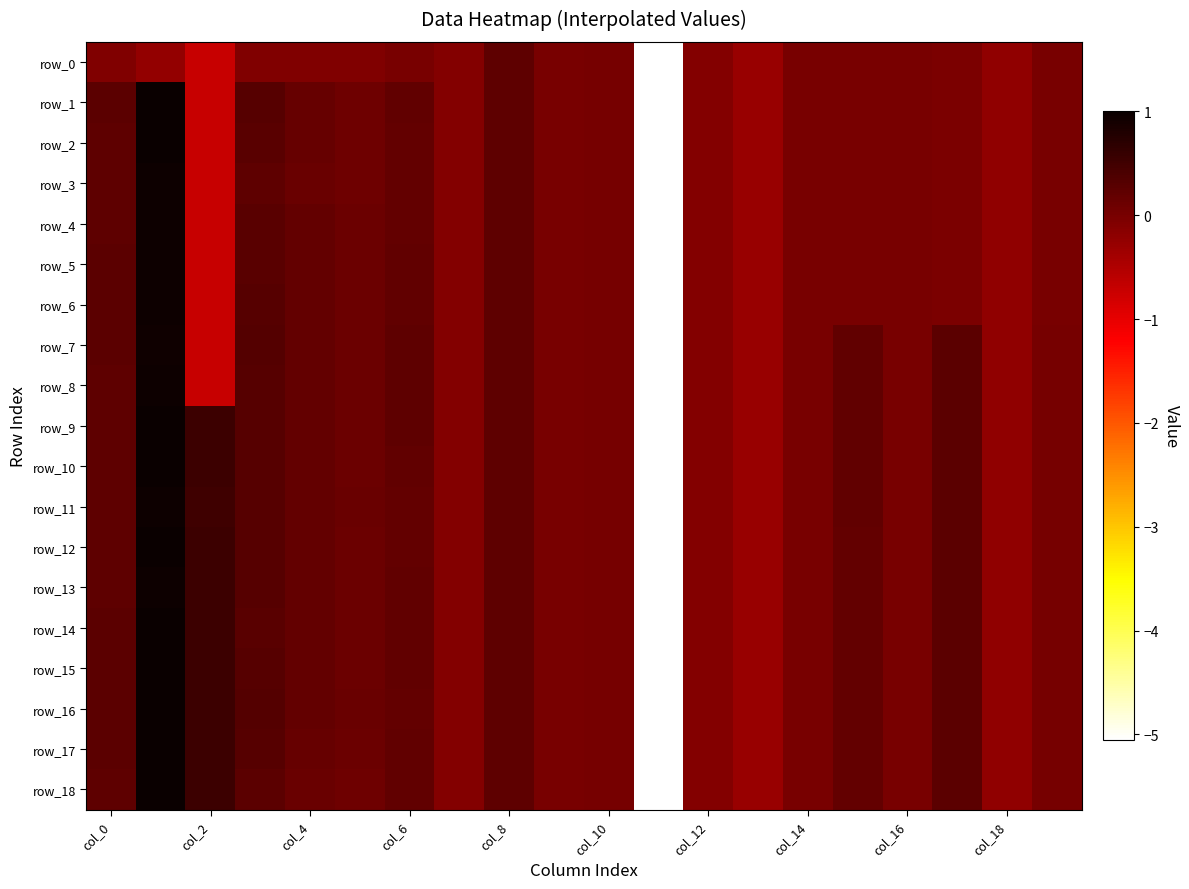

Which series has the largest total across all categories?

row_16